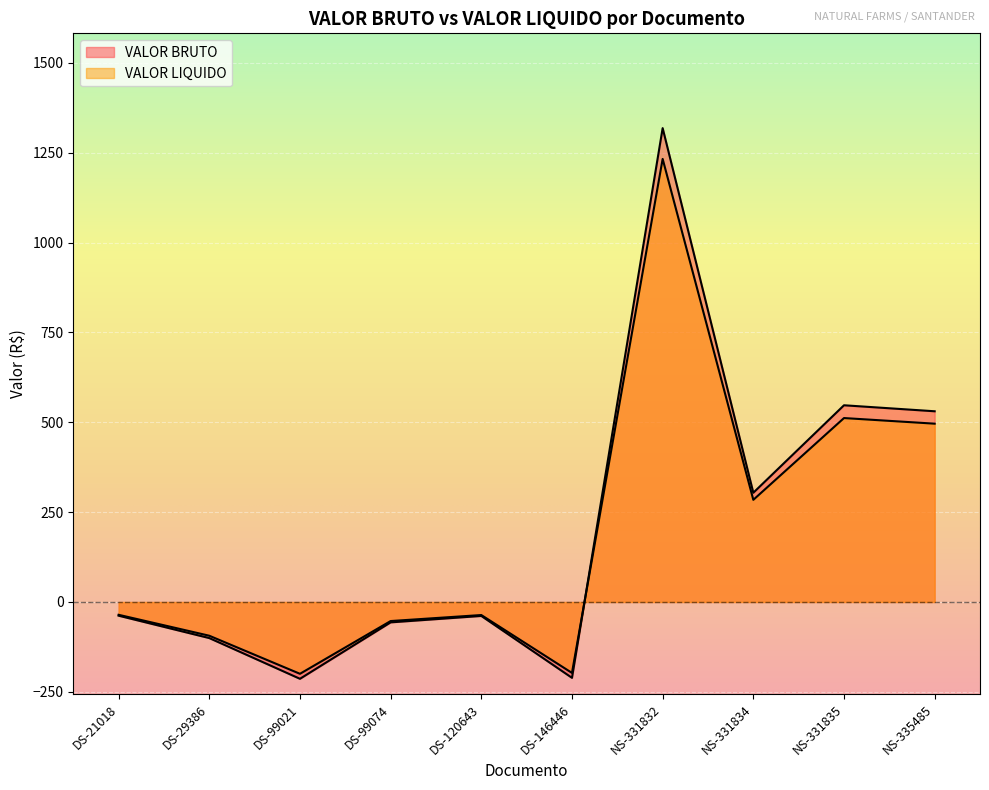

Count the number of categories in the chart.

10